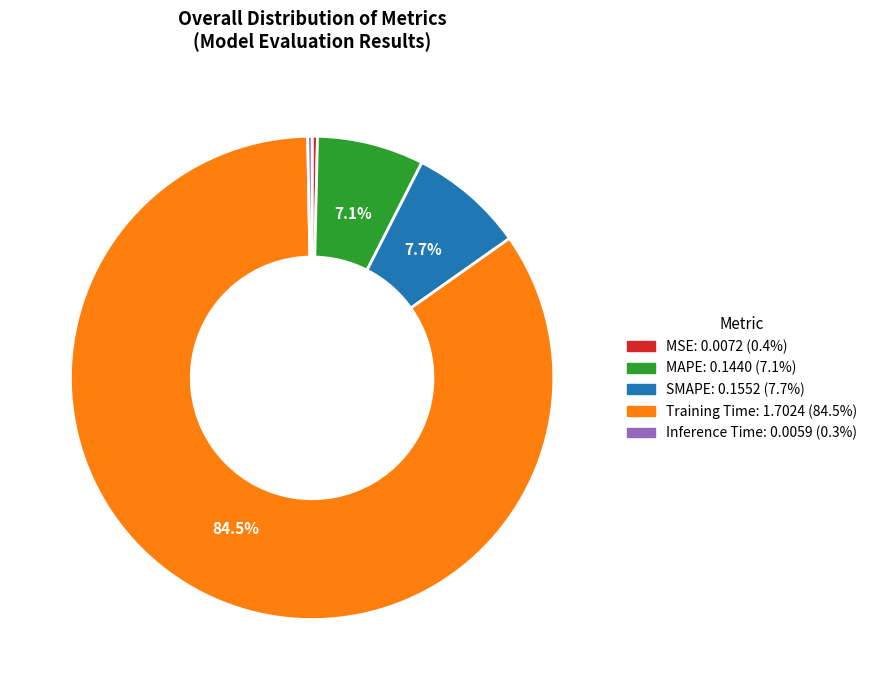

Combined, what portion of the pie is Training Time and MAPE?

91.6%